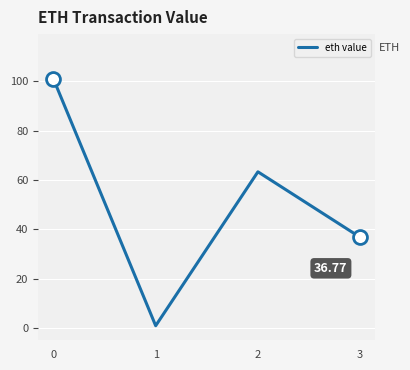

What is the difference between the values at 2 and 3?

26.6